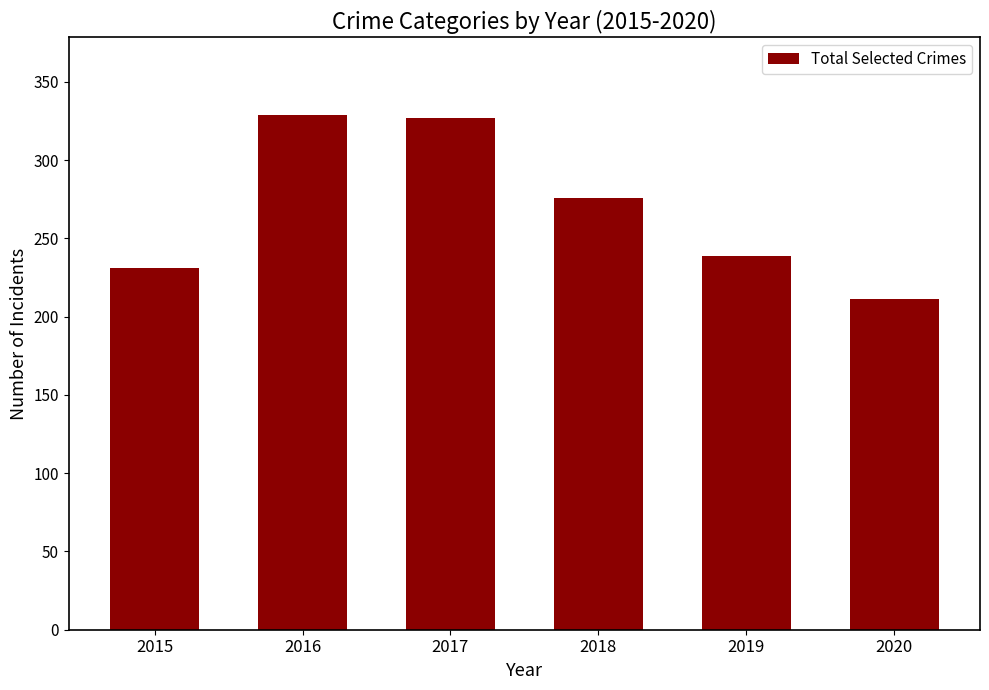

Where is the data nearest to the value 270?

2018